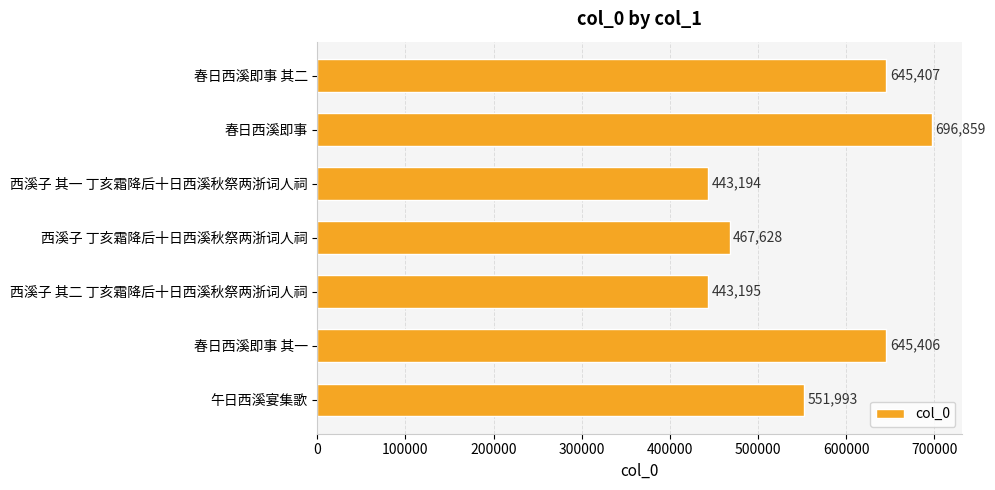

Count the number of data series in this chart.

1